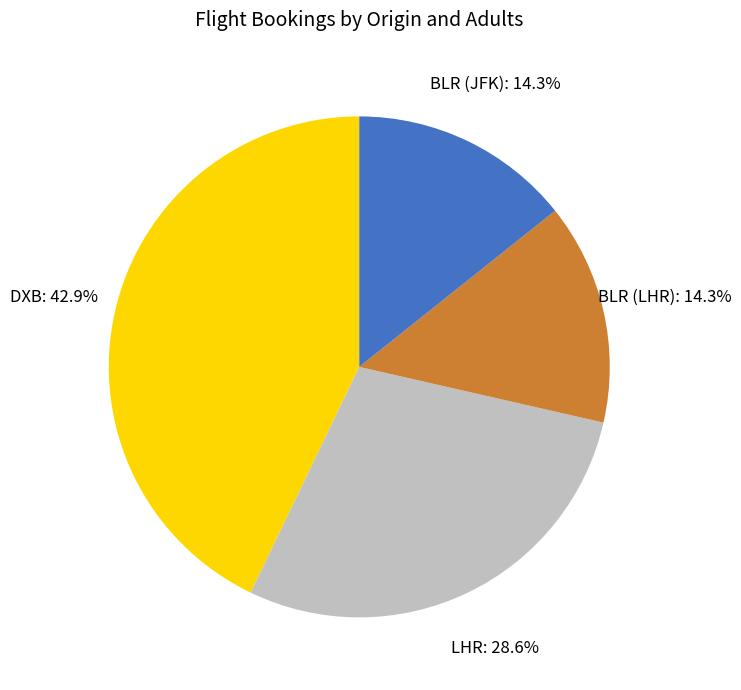

To the nearest percent, what is the average slice percentage?

25%